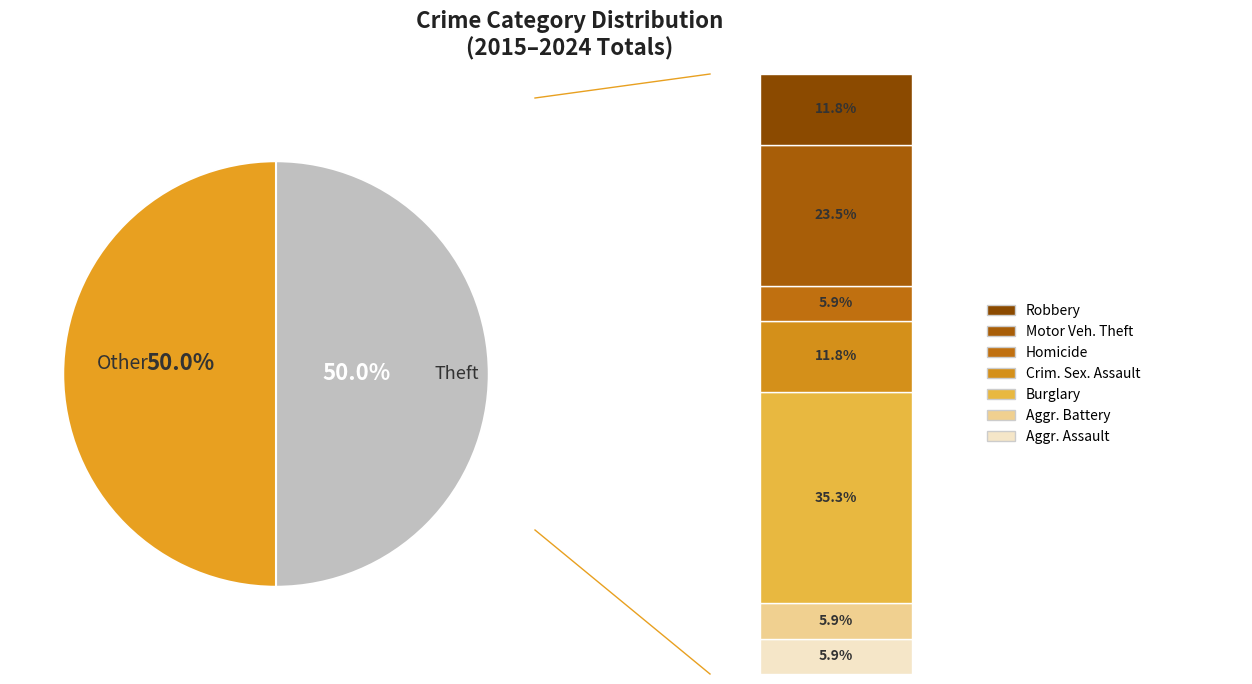

How many segments does this pie chart have?

2